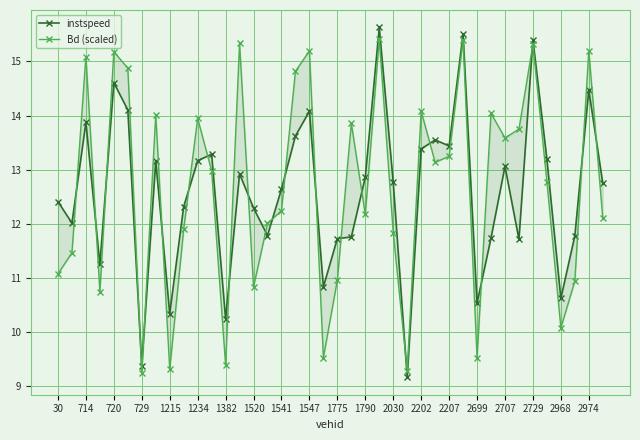

What is the sum of all instspeed values?

503.4